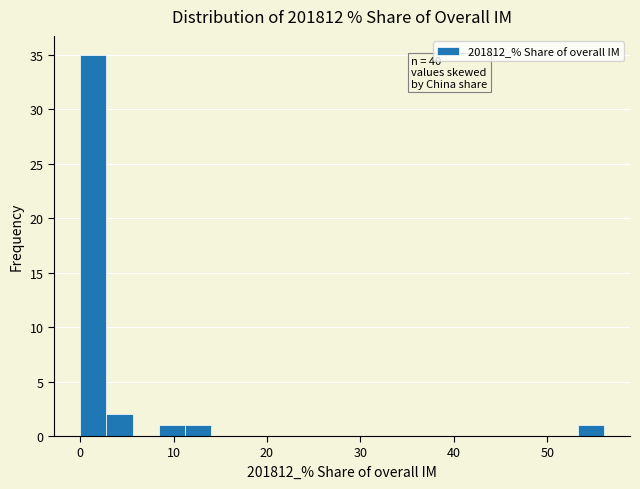

Around what value on the x-axis is the tallest bar? Give the approximate position of its centre, as read against the axis.

1